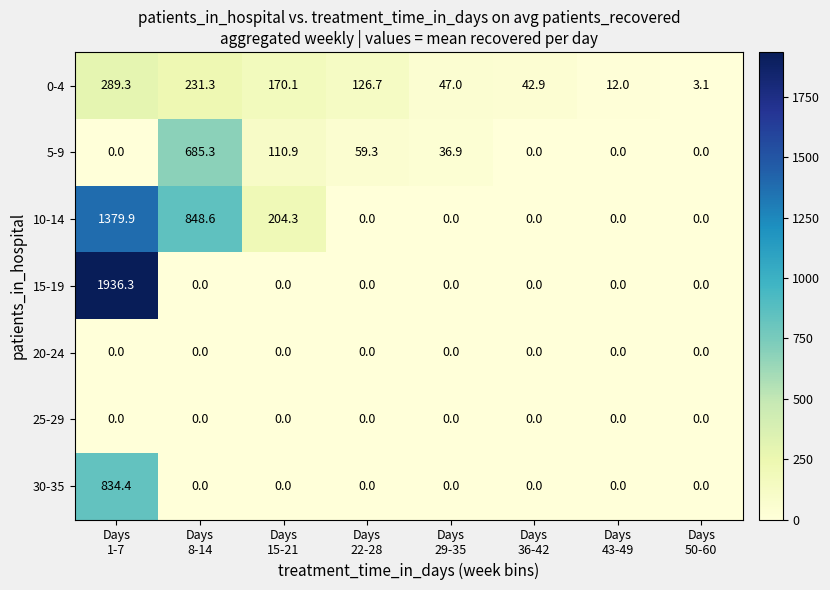

At which category is the sum across all series the highest?

Days
1-7